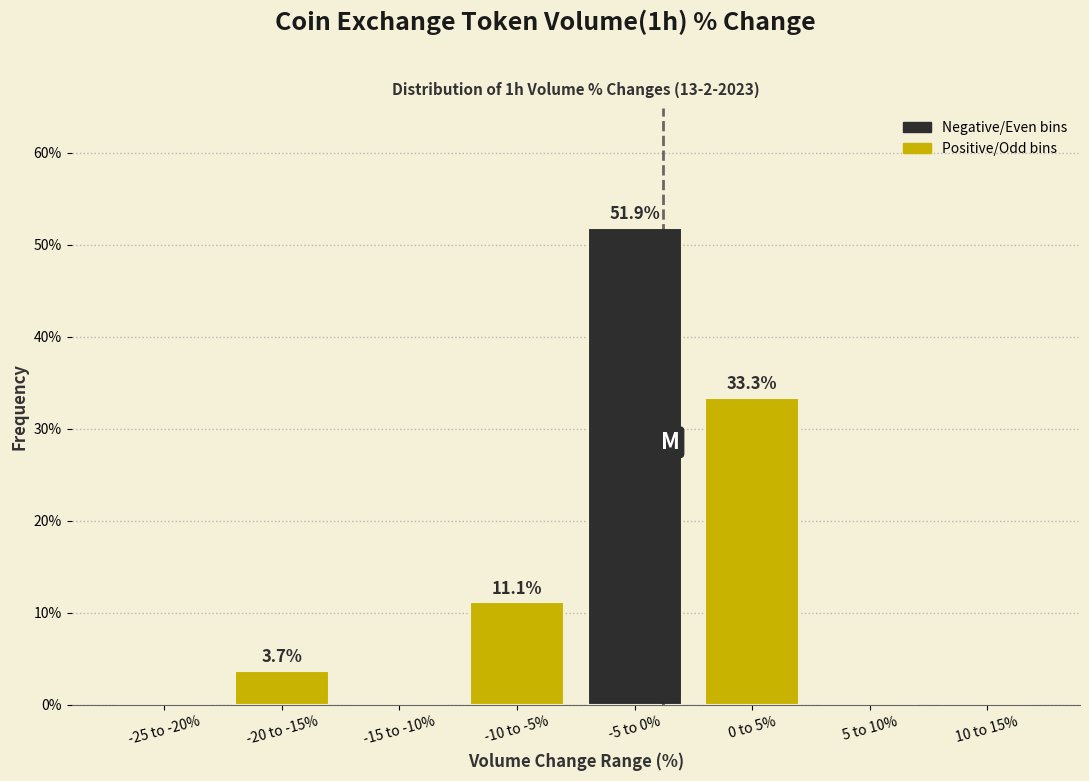

Reading left to right, transcribe all the data shown in this chart.

-25 to -20%=0.0	-20 to -15%=3.7	-15 to -10%=0.0	-10 to -5%=11.1	-5 to 0%=51.9	0 to 5%=33.3	5 to 10%=0.0	10 to 15%=0.0